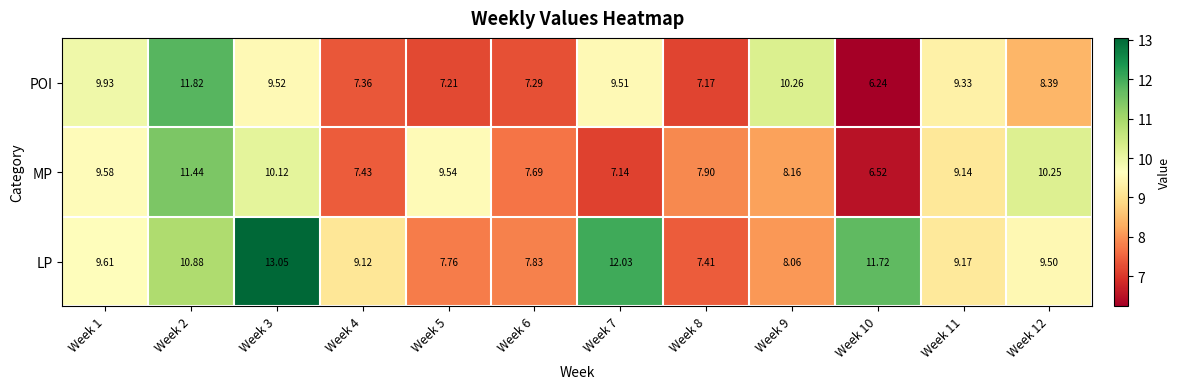

Is the value of POI at Week 7 greater than the value of MP at Week 2?

No